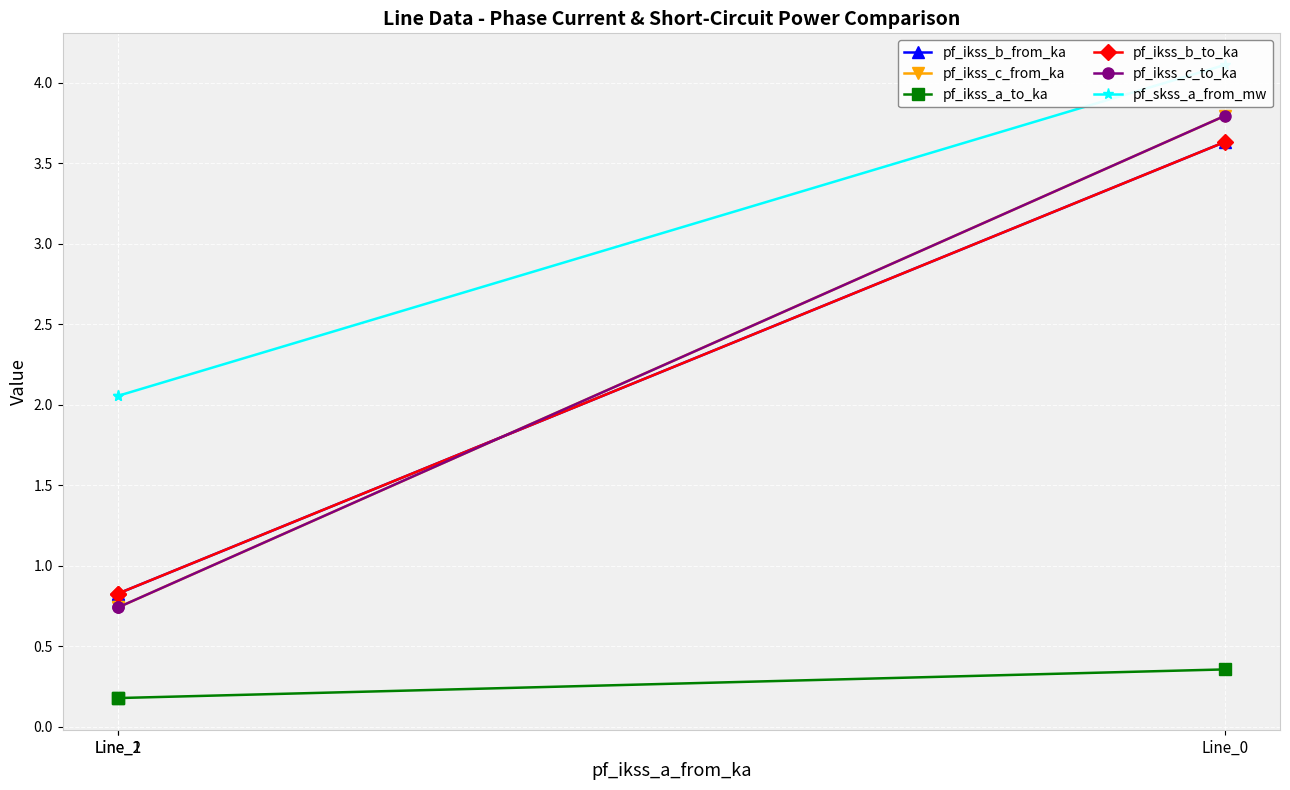

What are all the series names shown in the legend?

pf_ikss_b_from_ka, pf_ikss_c_from_ka, pf_ikss_a_to_ka, pf_ikss_b_to_ka, pf_ikss_c_to_ka, pf_skss_a_from_mw